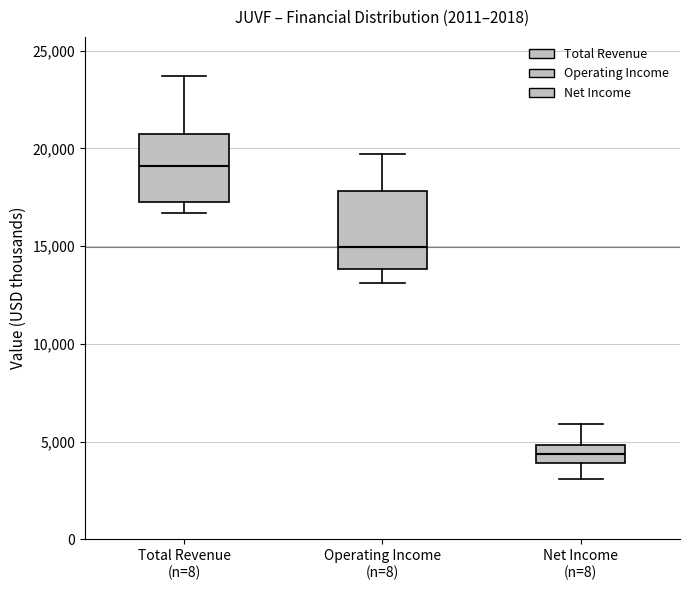

Where does the median line of the box for Total Revenue (n=8) sit on the y-axis? The values are not printed on the chart, so give them approximately, as read against the axis.

19000